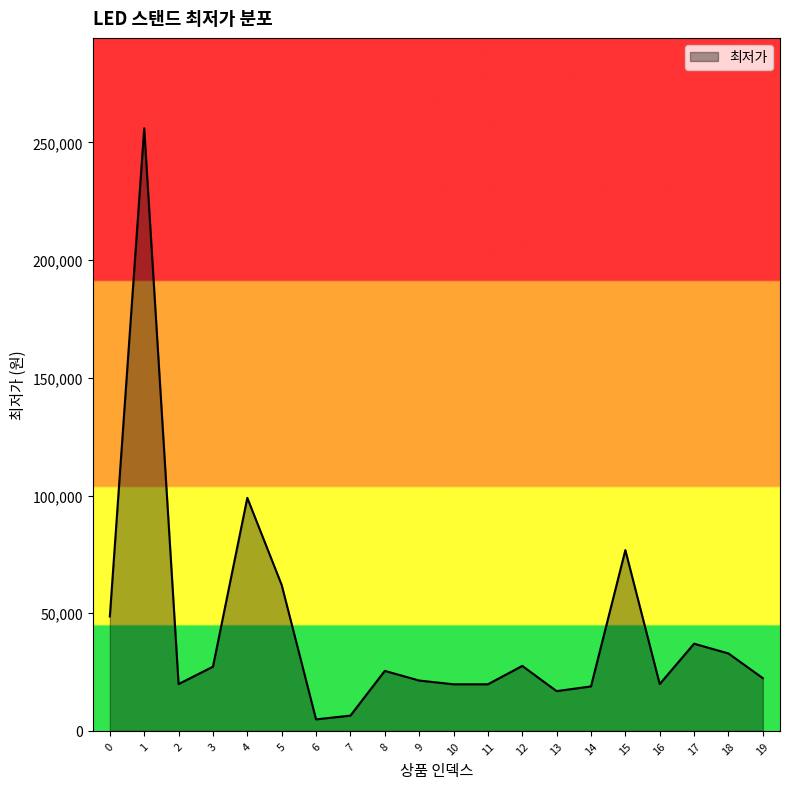

What is the difference between the maximum and minimum values?

251100